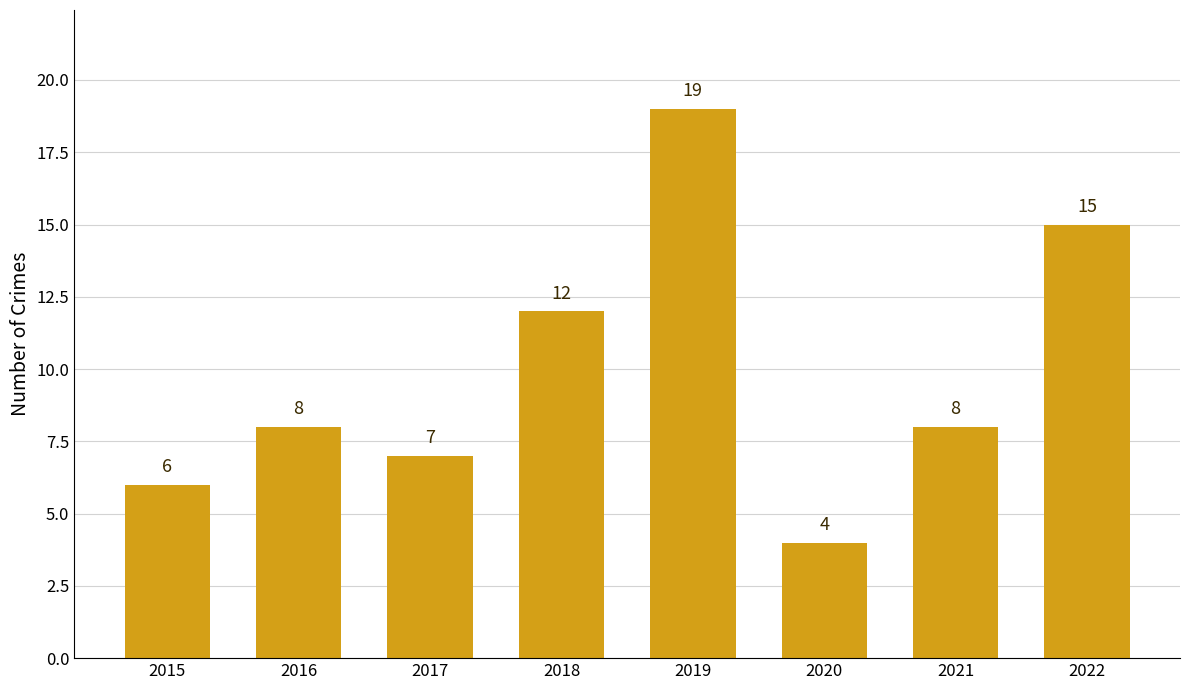

Is it true that the value at 2022 is 10?

False